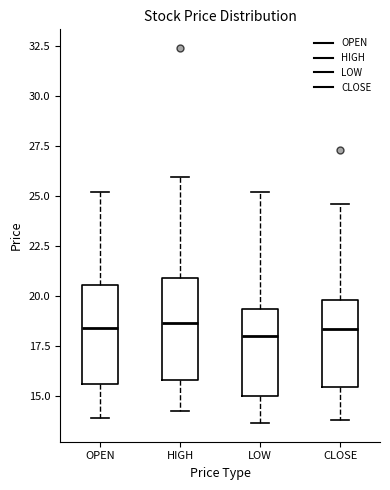

Reading left to right, read every box against the y-axis: the position of its median line, the range the box covers, and the ends of its whiskers. The values are not printed on the chart, so give them approximately, as read against the axis.

OPEN: median 18.5, box 15.5 to 20.5, whiskers 14.0 to 25.0
HIGH: median 18.5, box 16.0 to 21.0, whiskers 14.5 to 26.0
LOW: median 18.0, box 15.0 to 19.5, whiskers 13.5 to 25.0
CLOSE: median 18.5, box 15.5 to 20.0, whiskers 14.0 to 24.5